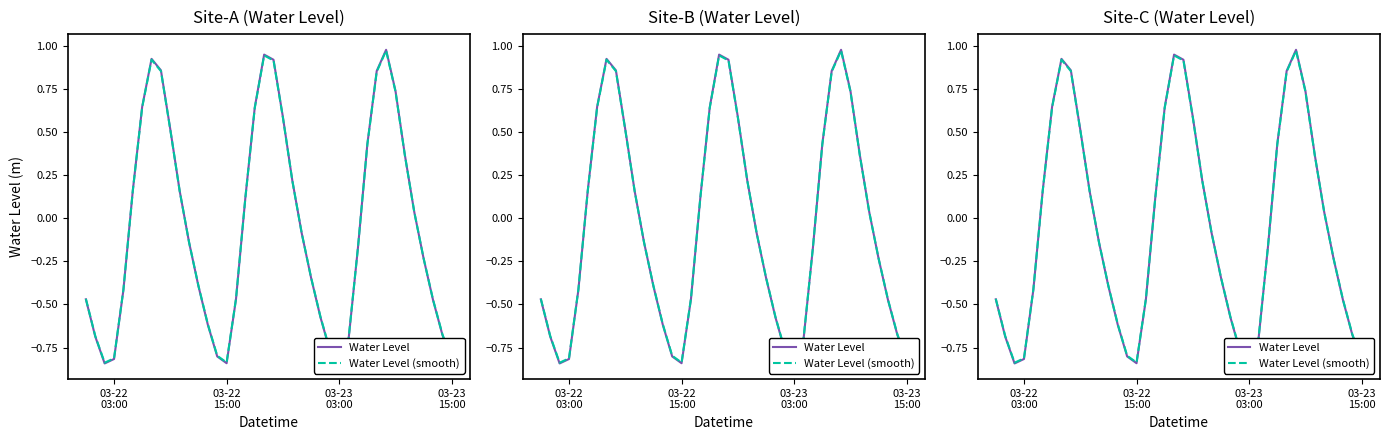

At how many categories does at least one series exceed 0?

18